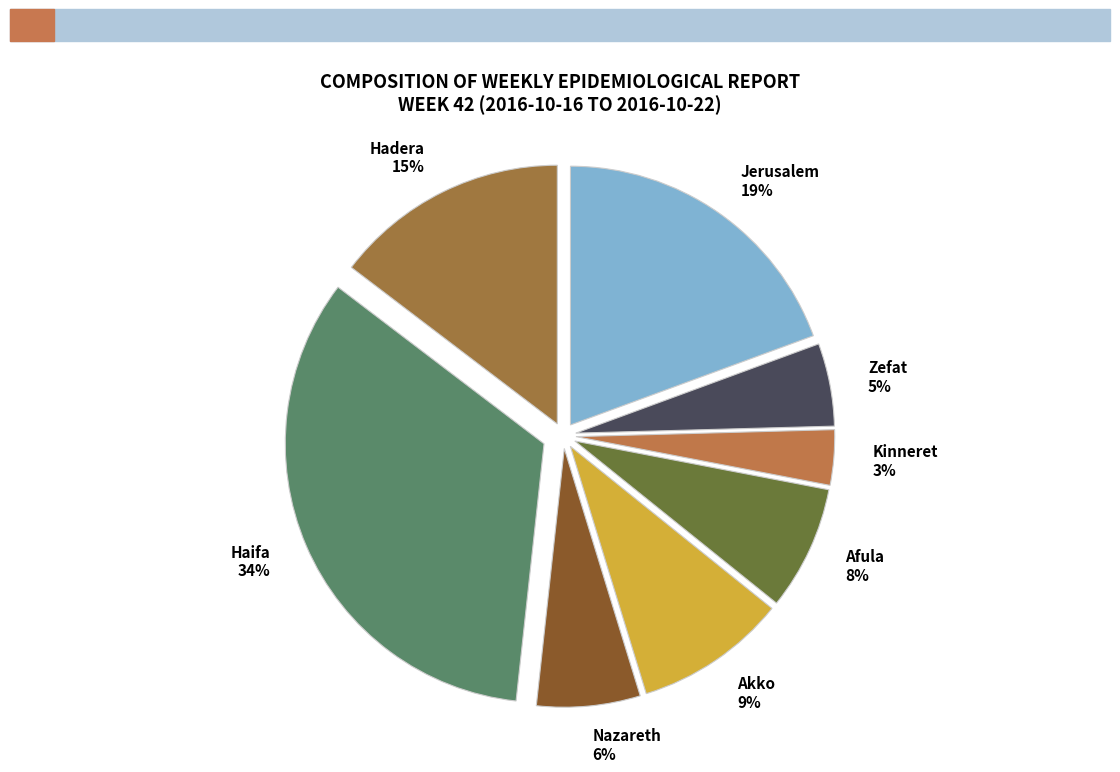

Between Afula and Hadera, which is larger?

Hadera